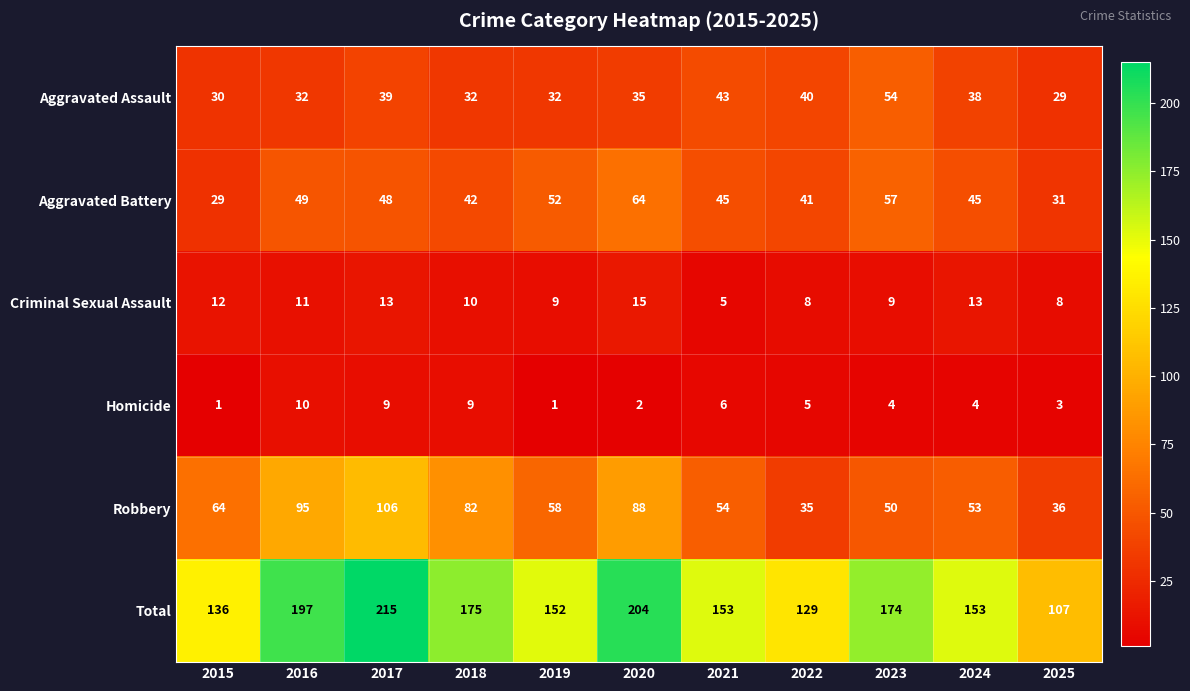

At how many categories does at least one series exceed 37?

11